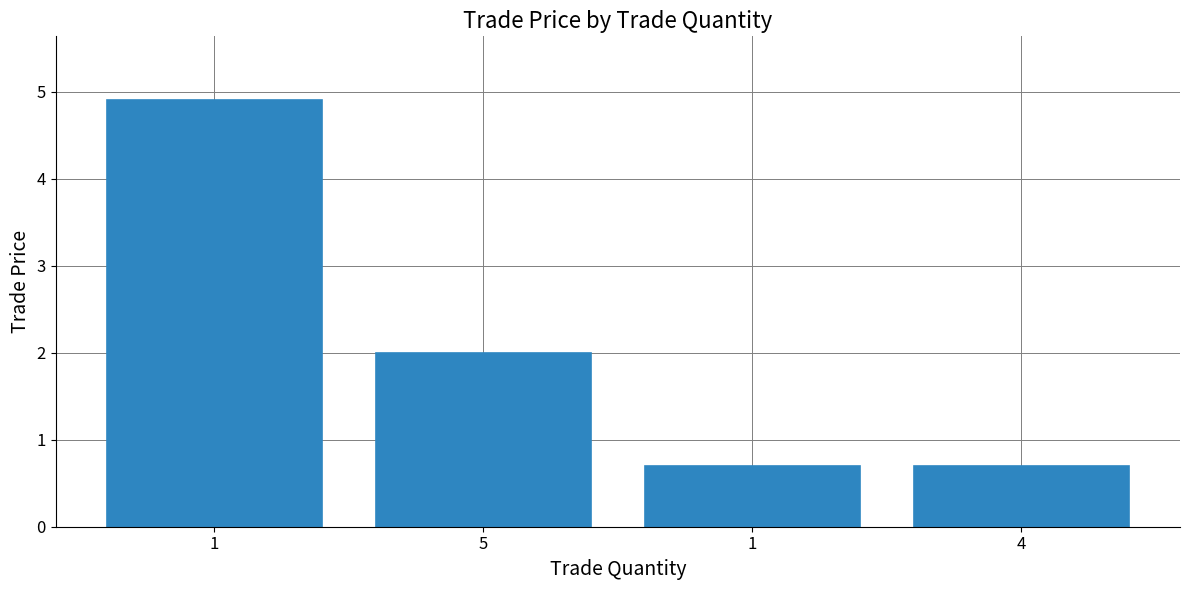

How many bars are there in total?

4